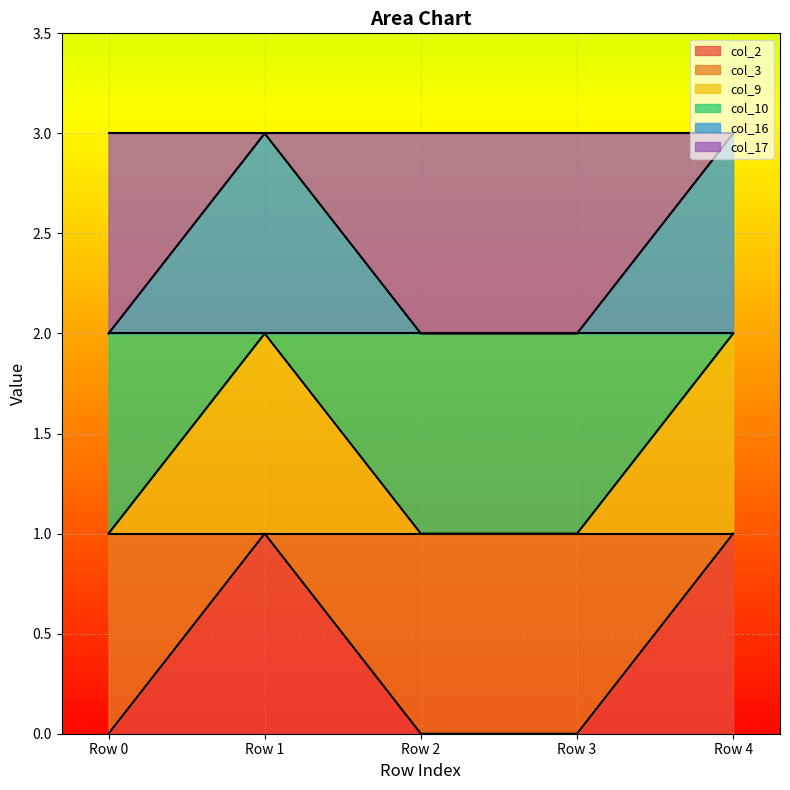

The value of col_2 at Row 1 is 2. True or false?

False